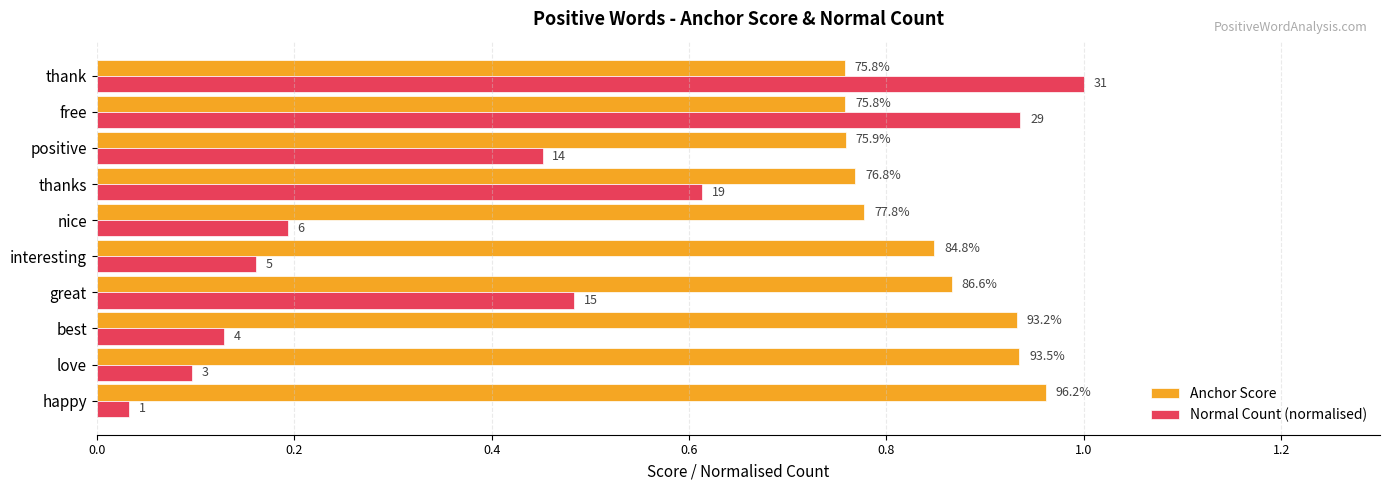

What are all the series names shown in the legend?

Anchor Score, Normal Count (normalised)